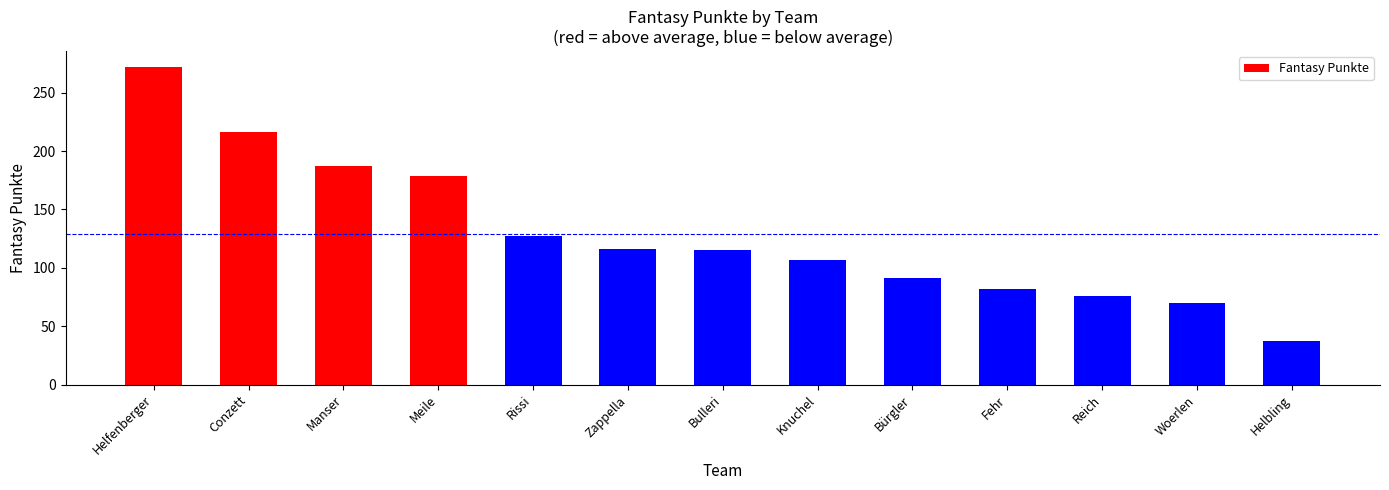

What is the difference between the second highest and minimum values?

179